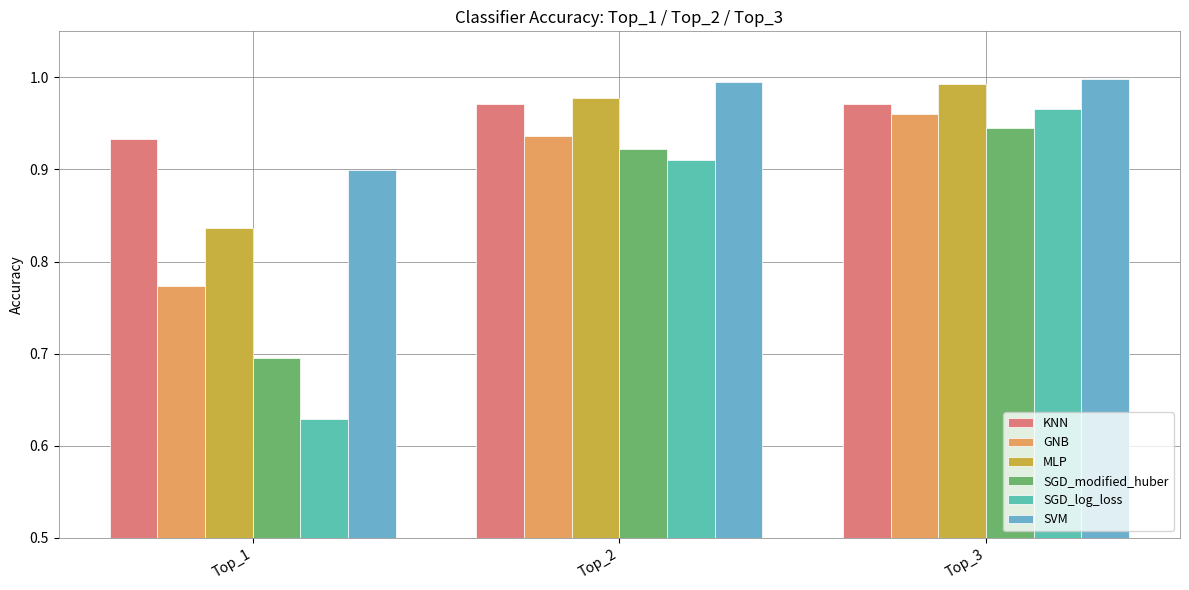

What is the total value across all series at Top_3?

5.8